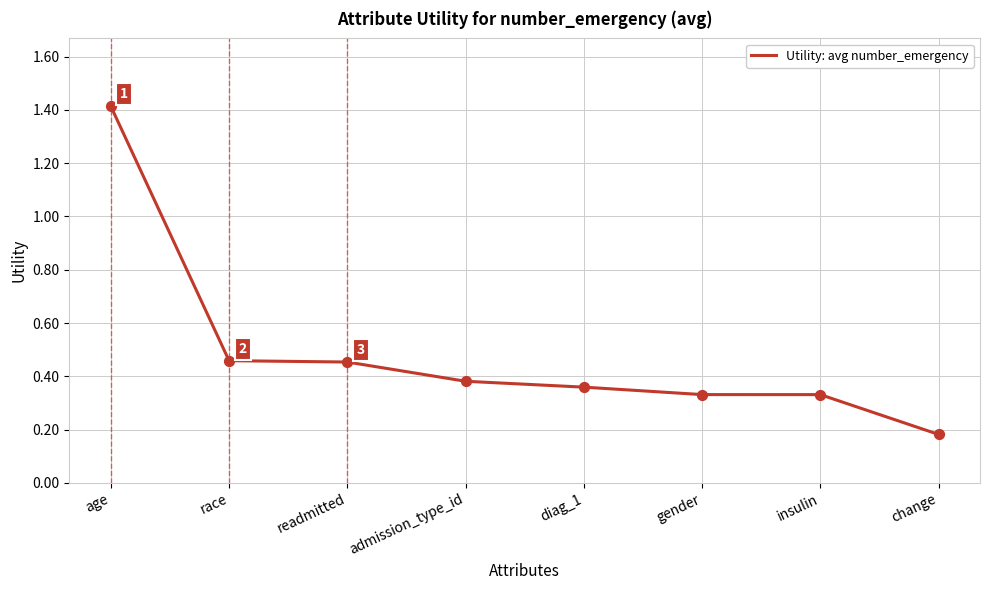

What is the change in value from age to diag_1?

-1.1